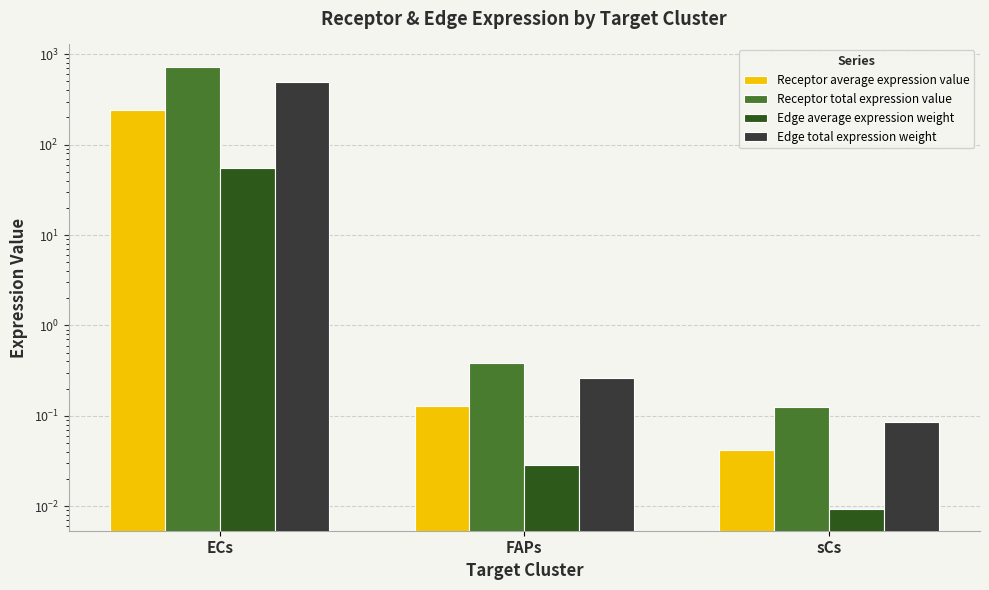

What is the highest value of the Edge total expression weight series?

493.0